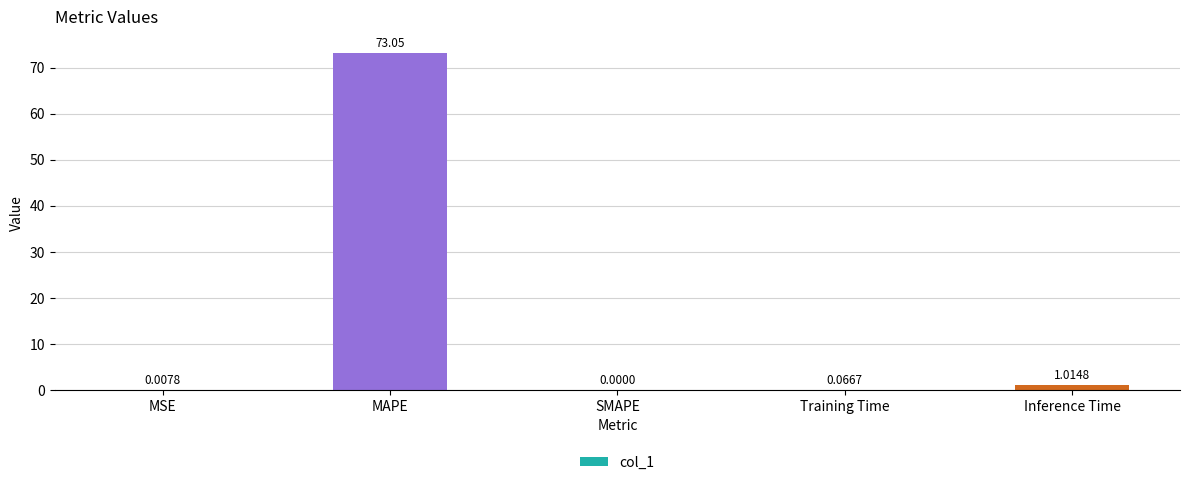

True or false: the data shows 73.1 at MAPE.

True